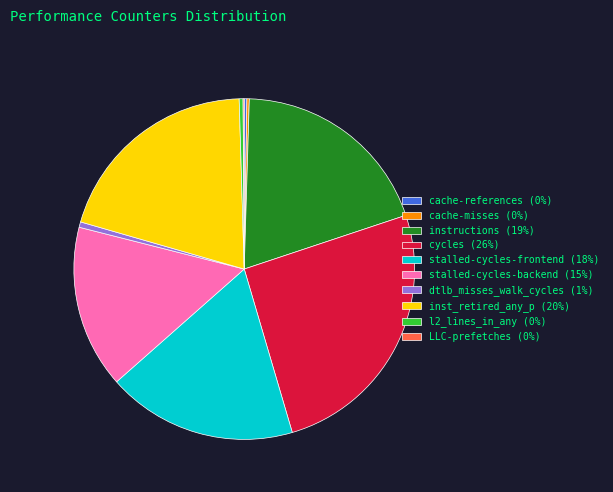

True or false: dtlb_misses_walk_cycles (1%) accounts for 11% of the total.

False